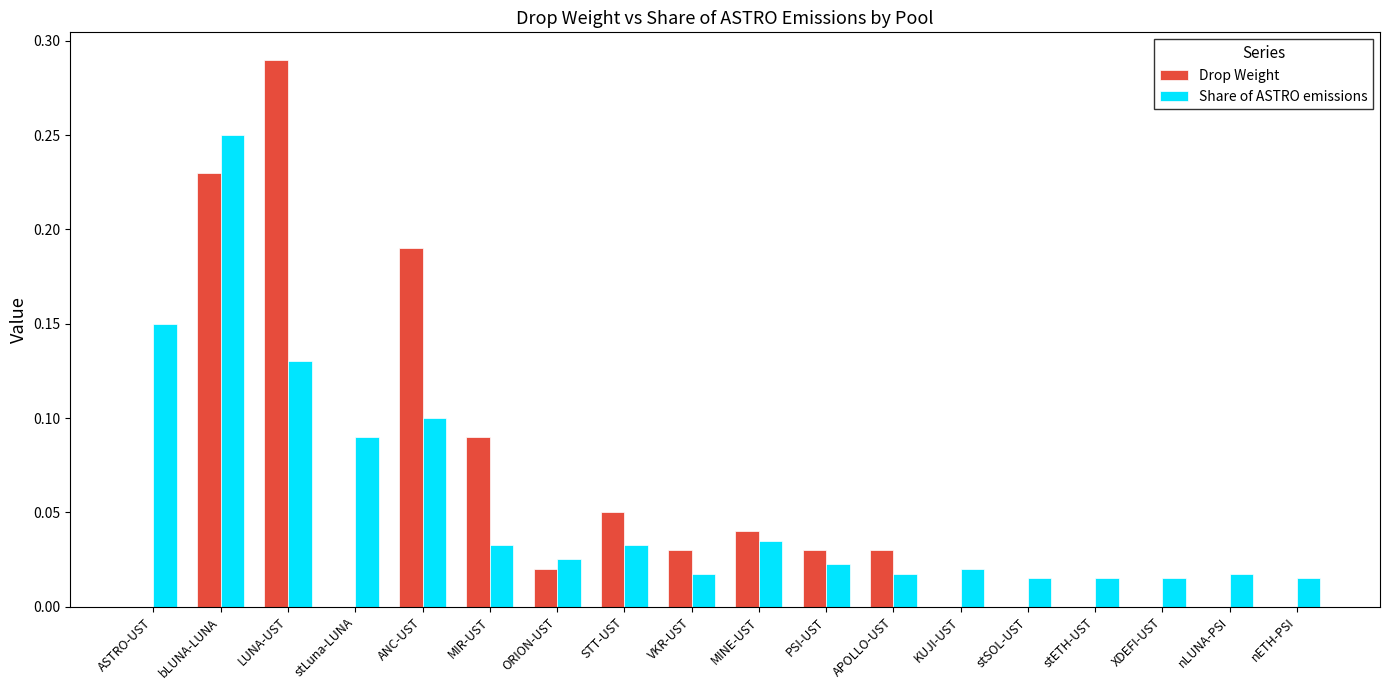

The Drop Weight series shows 0.1 at stLuna-LUNA. True or false?

False